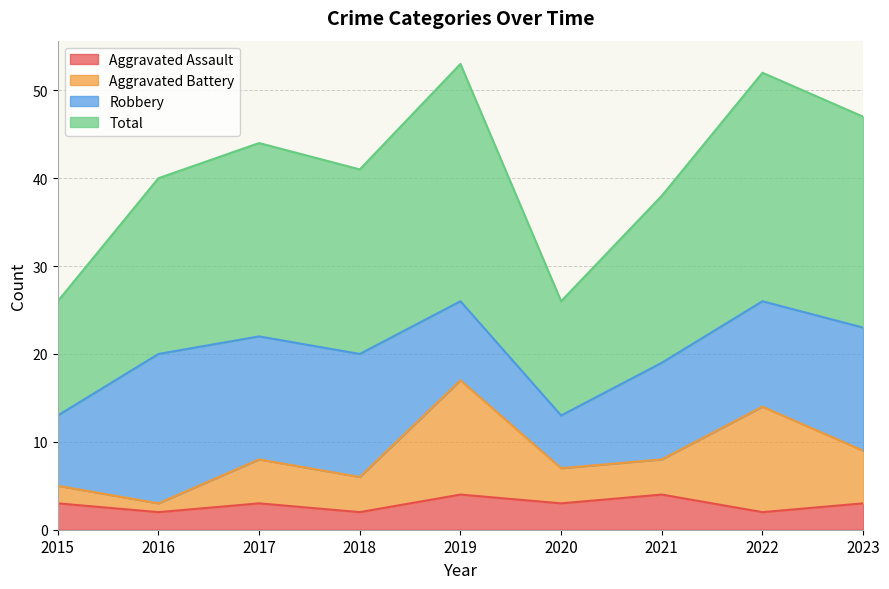

Which series has the widest spread of values?

Total